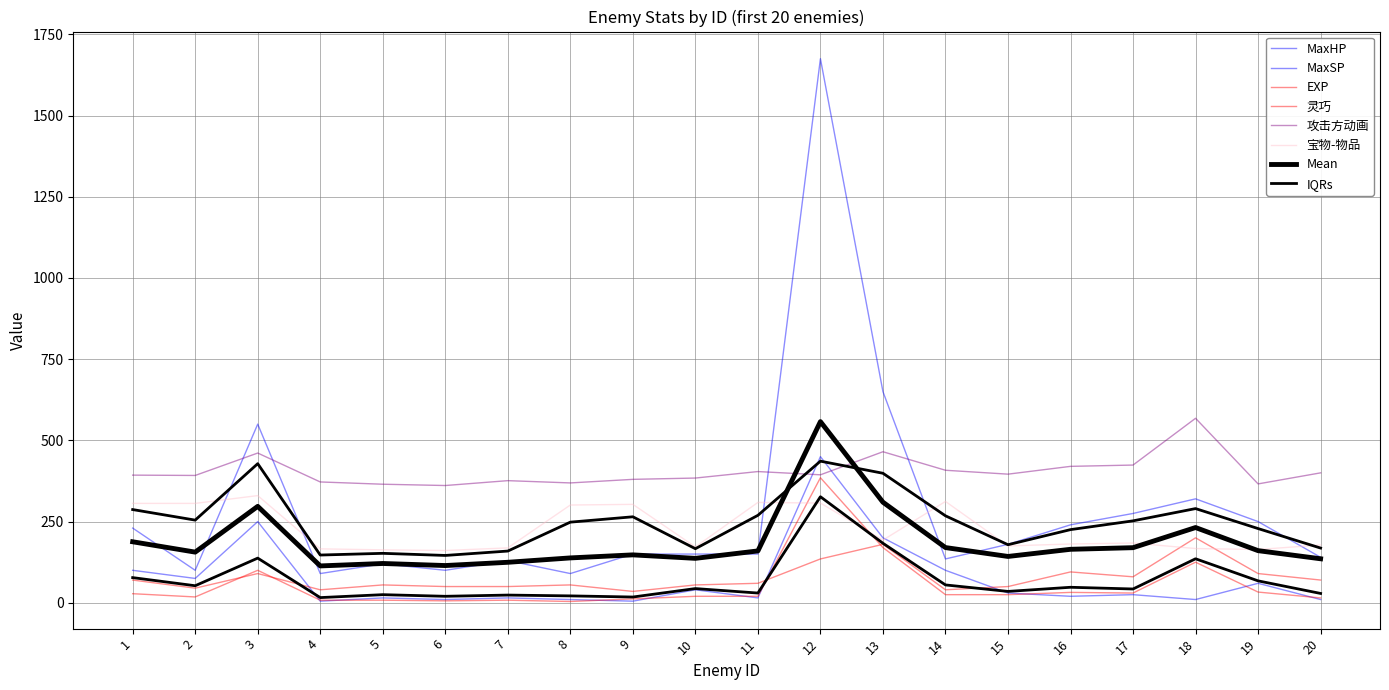

What is the value of the 宝物-物品 point at the 20th from the left?

178